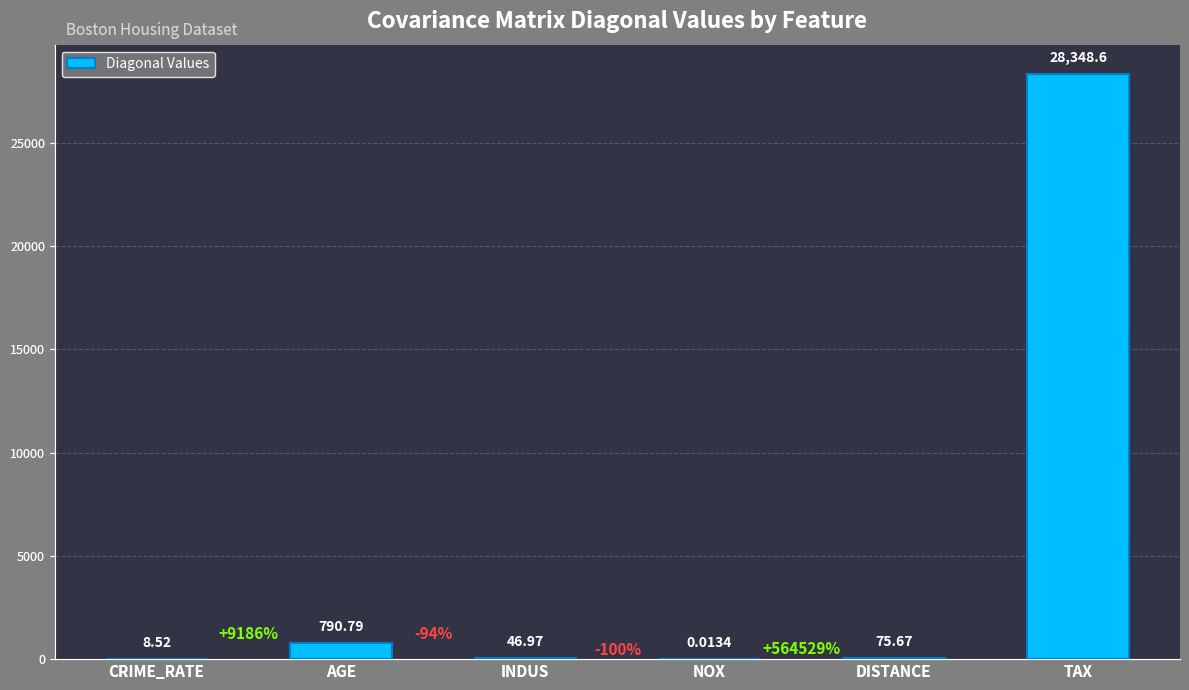

What is the ratio of the value at AGE to the value at INDUS?

16.8